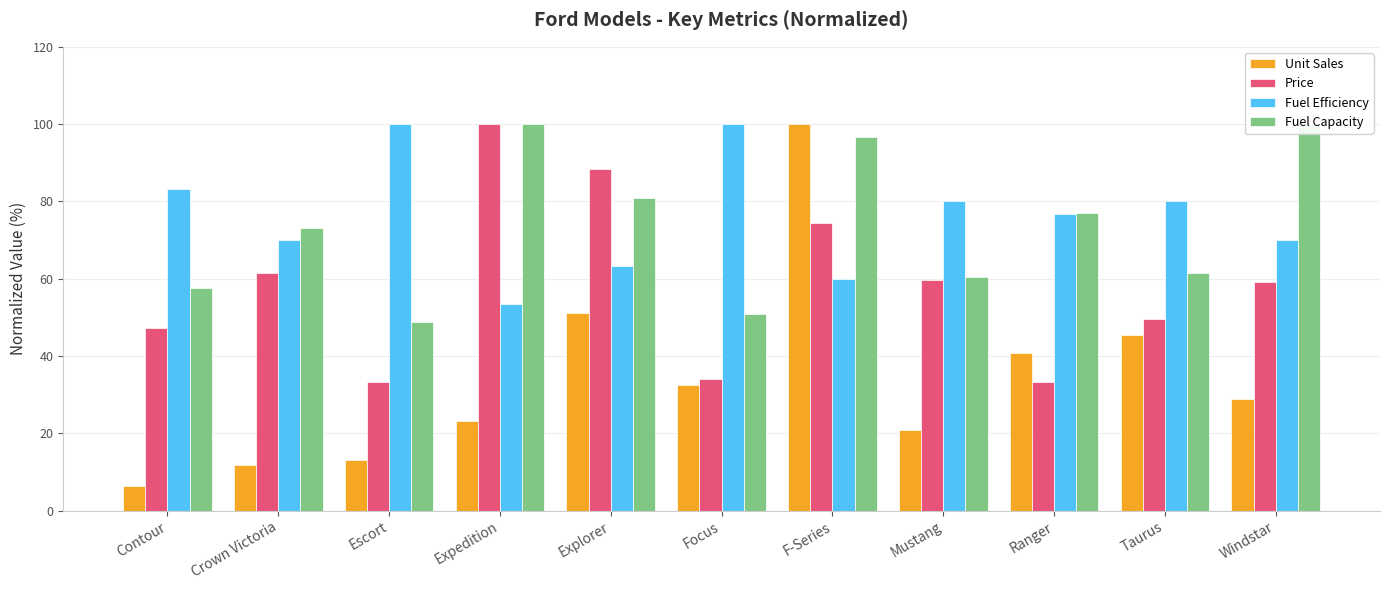

The value of Price at Crown Victoria is 61.4. True or false?

True